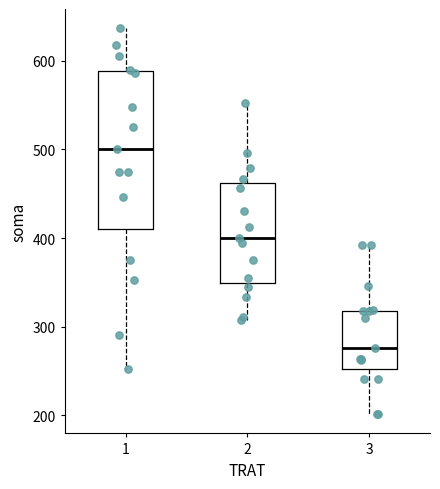

Which box's median line is the highest?

1